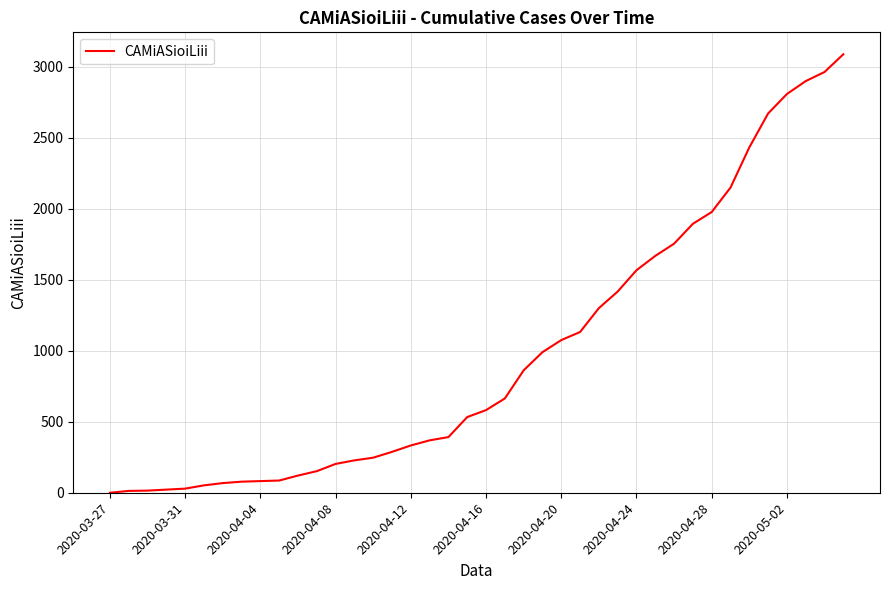

Does the chart display data point markers on the line(s)?

No